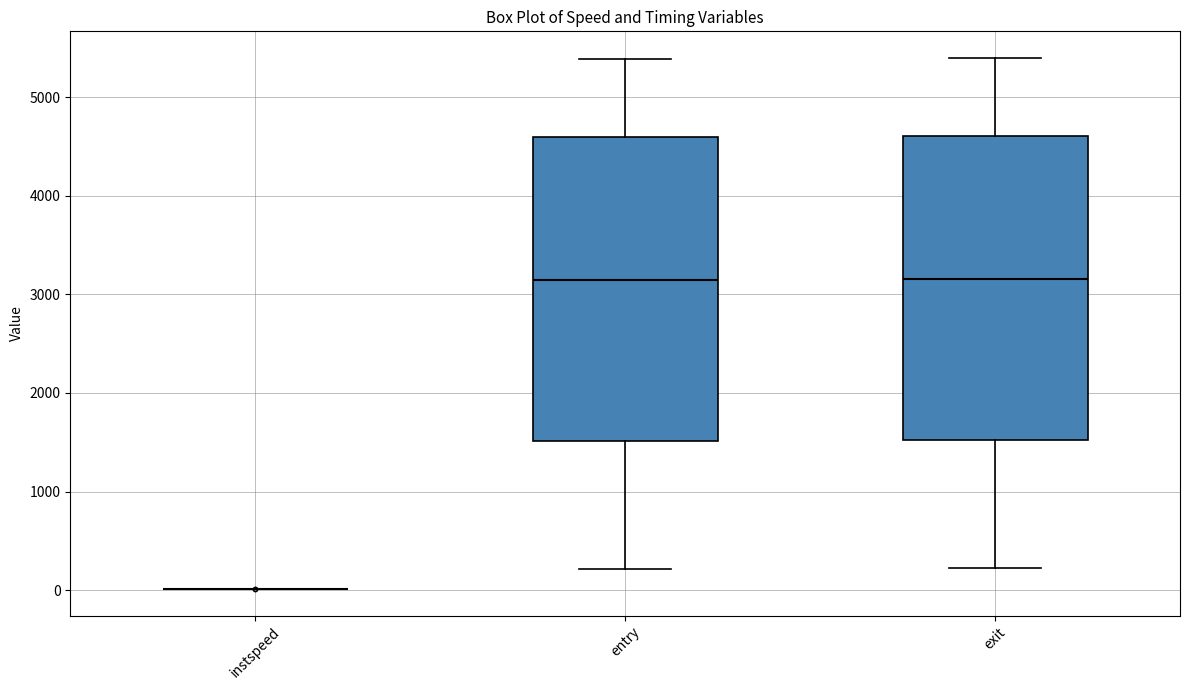

Reading left to right, read every box against the y-axis: the position of its median line, the range the box covers, and the ends of its whiskers. The values are not printed on the chart, so give them approximately, as read against the axis.

instspeed: box collapsed to a line at 0, whiskers 0 to 0
entry: median 3100, box 1500 to 4600, whiskers 200 to 5400
exit: median 3200, box 1500 to 4600, whiskers 200 to 5400